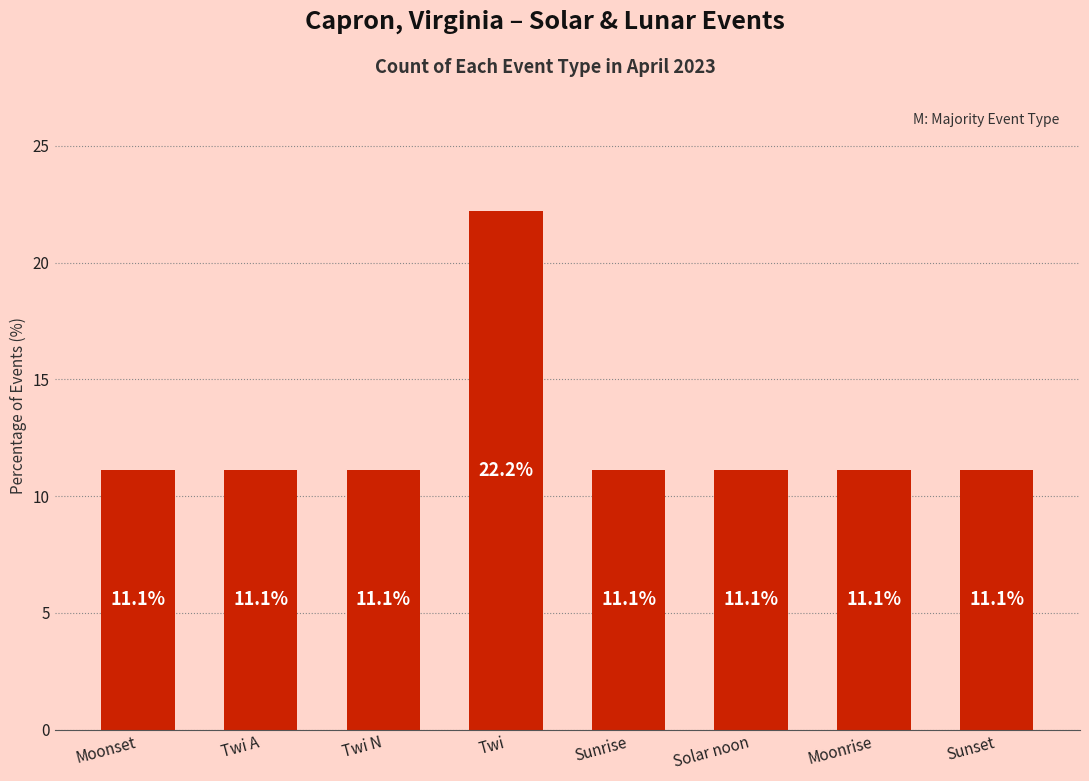

What is the smallest value displayed?

11.1